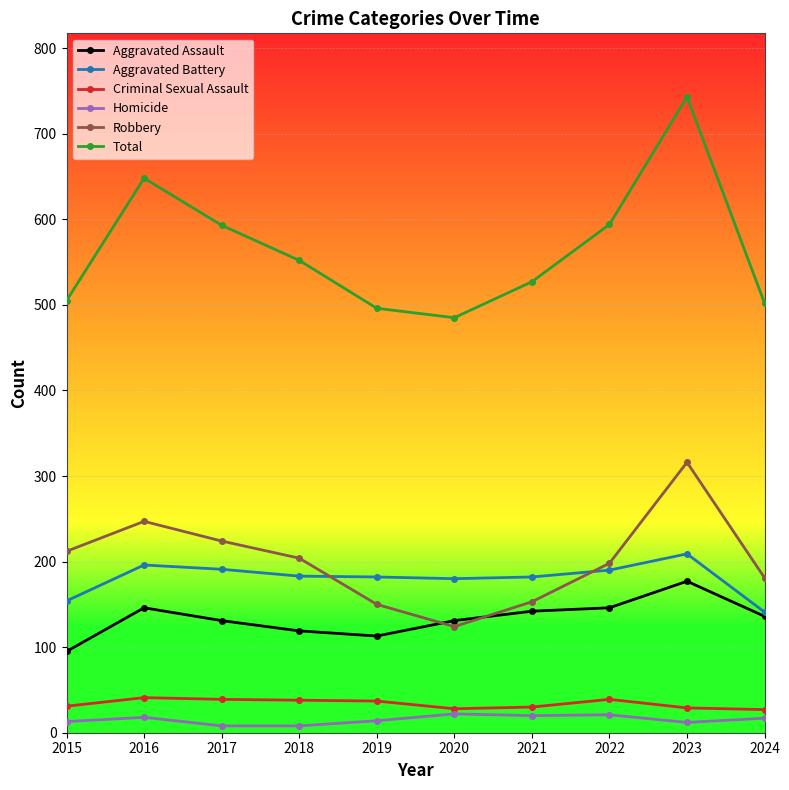

What is the value of the Robbery point at the 6th from the left?

124